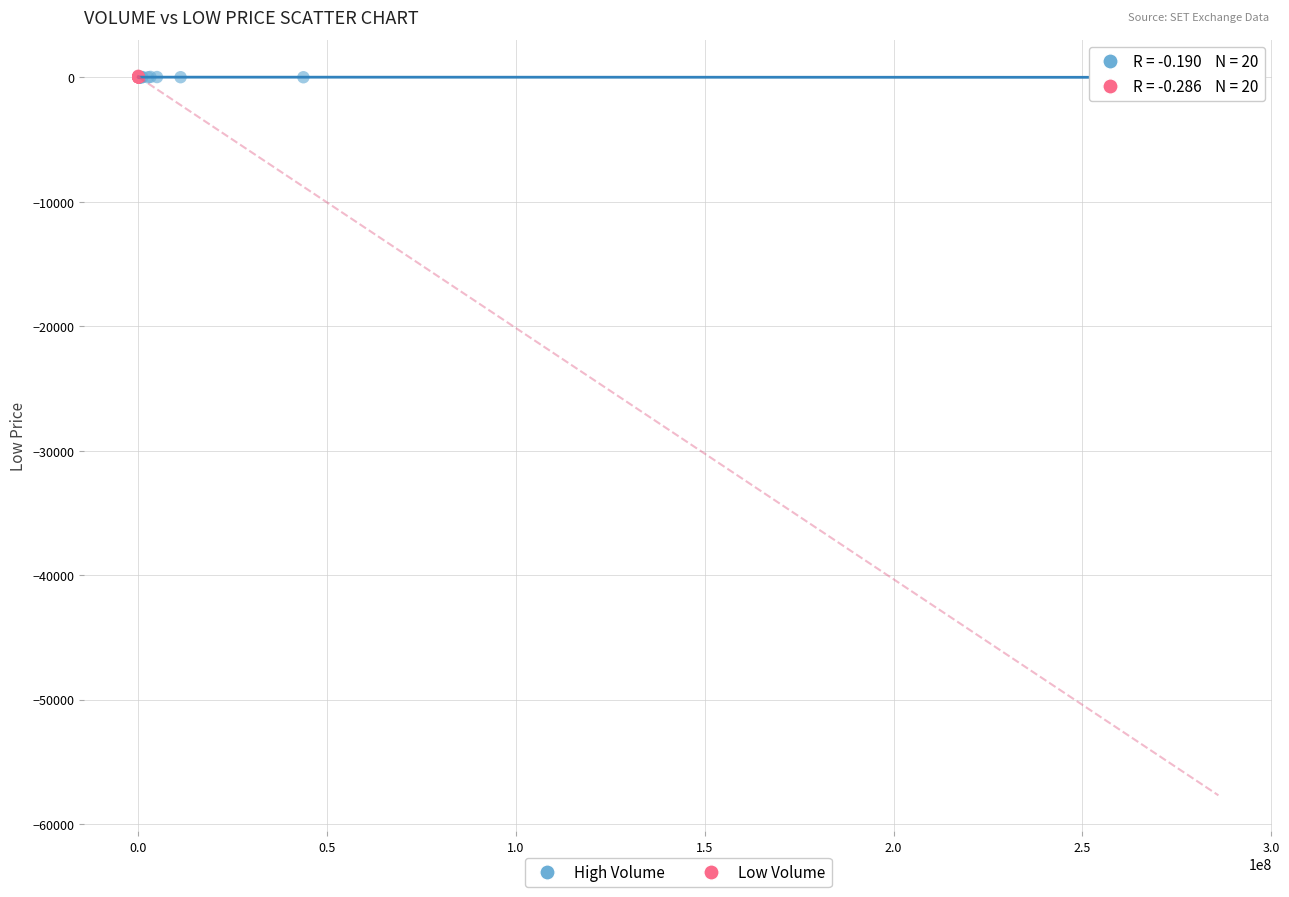

What are all the series names shown in the legend?

High Volume, Low Volume